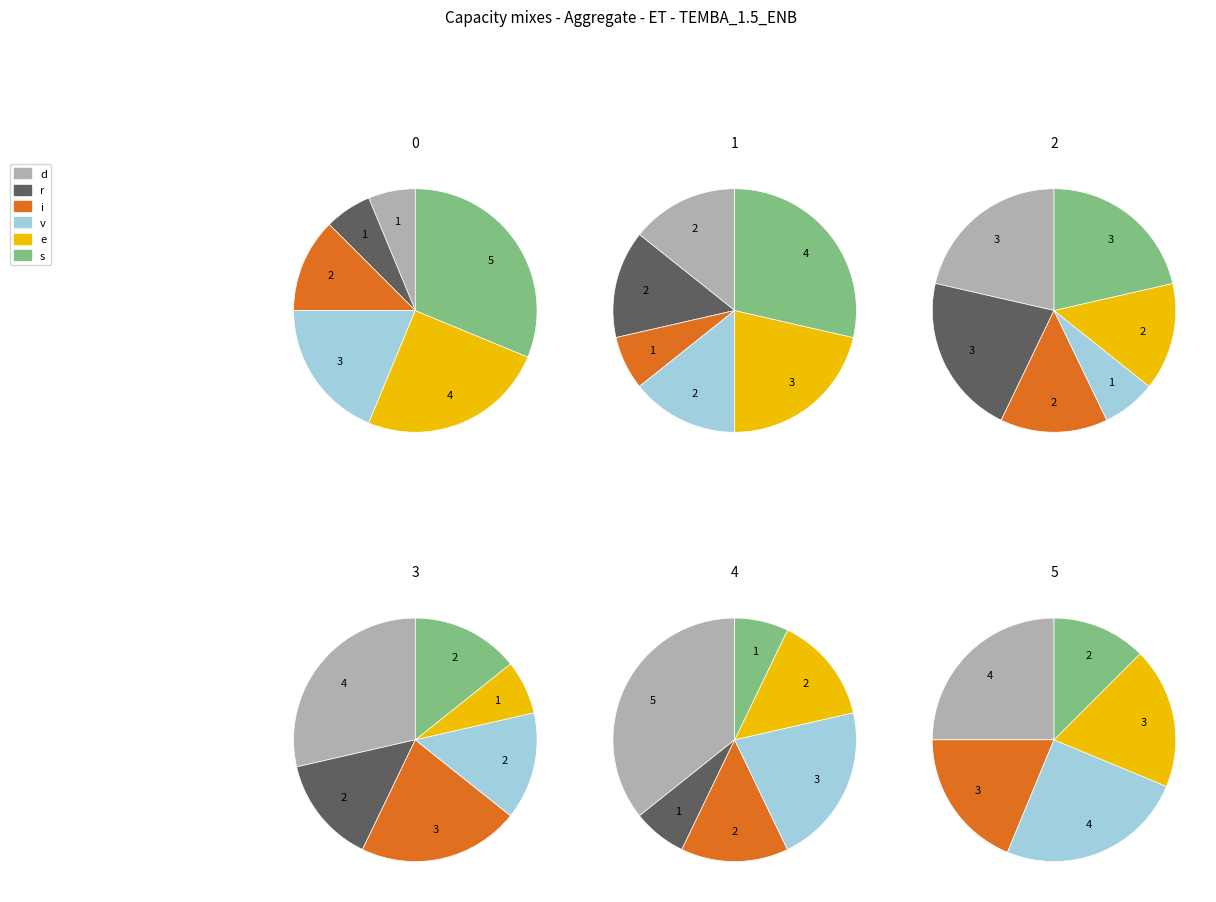

The 3 slice represents 18% of the pie. True or false?

True